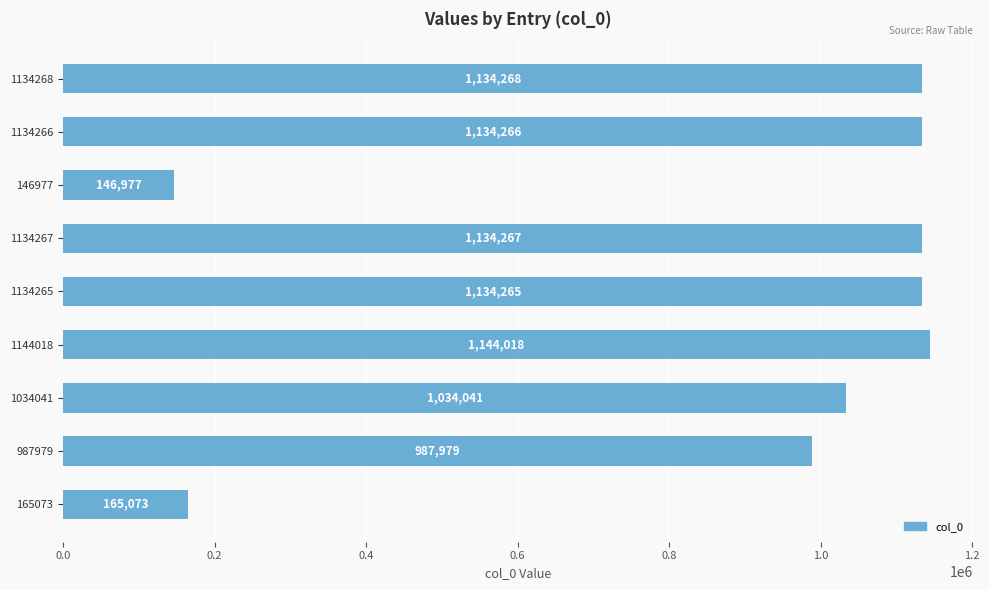

List the labels in order of value, smallest first.

146977, 165073, 987979, 1034041, 1134265, 1134266, 1134267, 1134268, 1144018